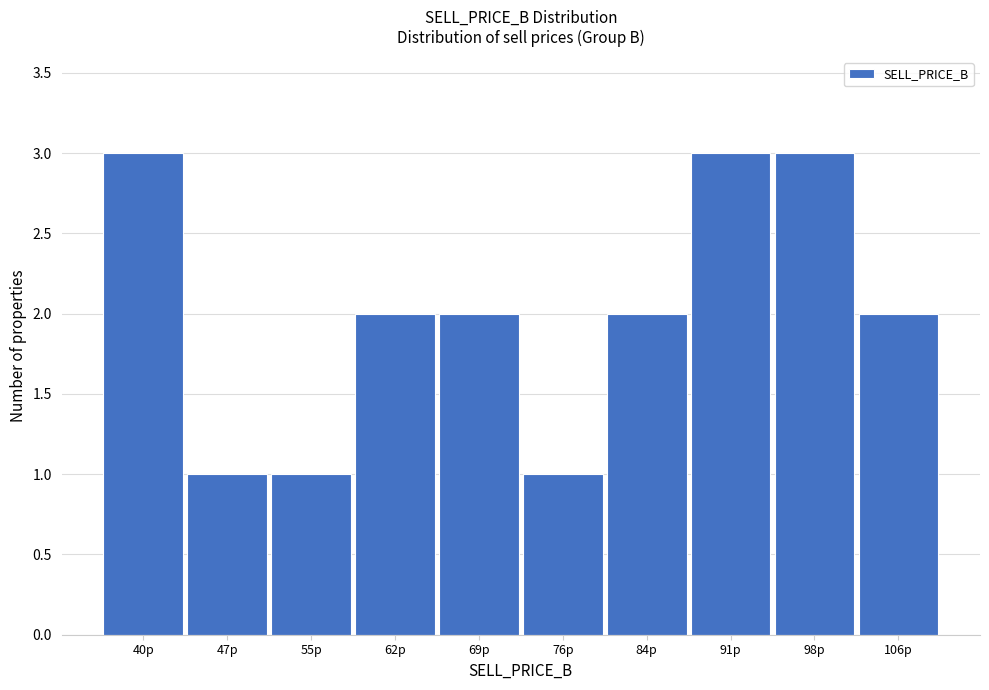

Reading left to right, extract all data points from this chart.

3	1	1	2	2	1	2	3	3	2